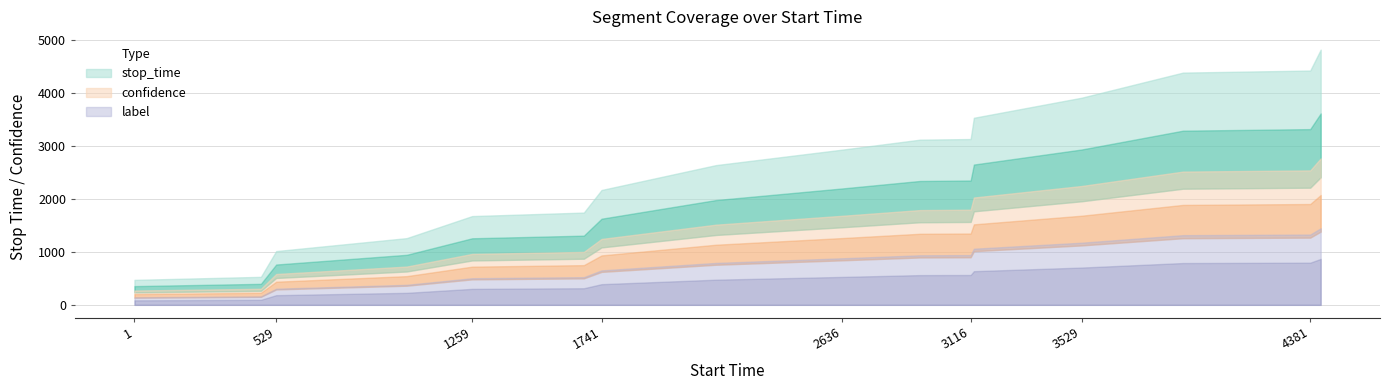

True or false: label and stop_time intersect in this chart.

False